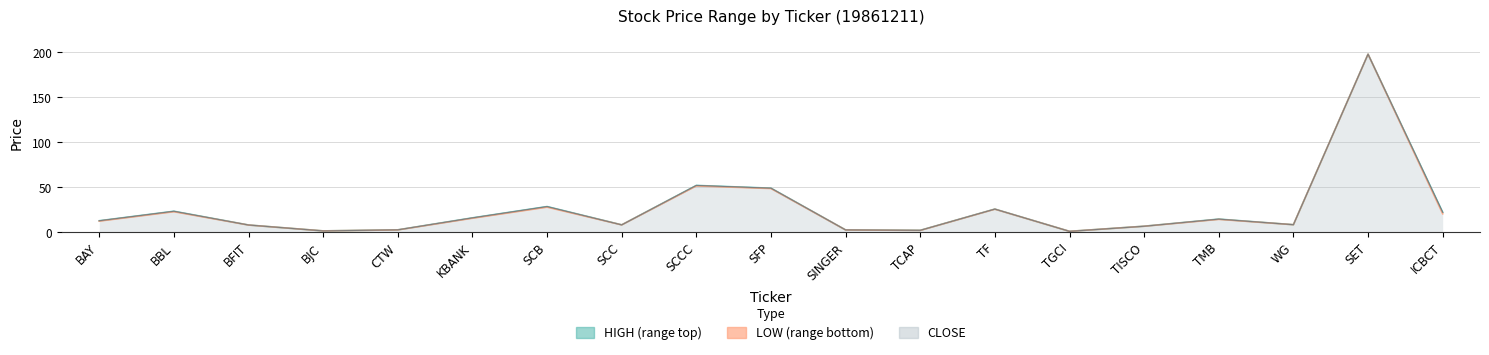

Which label corresponds to the smallest value in the chart?

TGCI